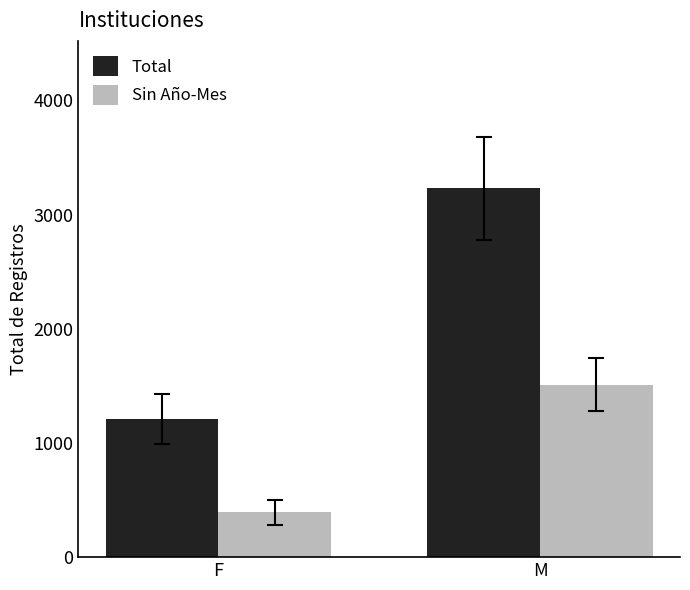

What is the difference between the highest and lowest values at F?

813